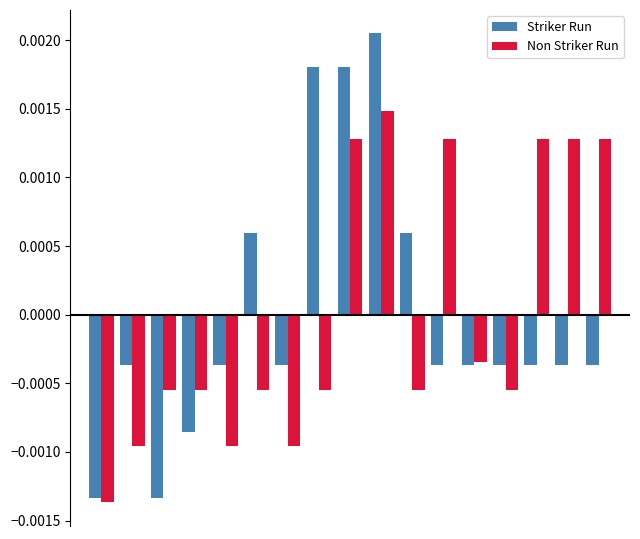

How many bars are there in each group?

2